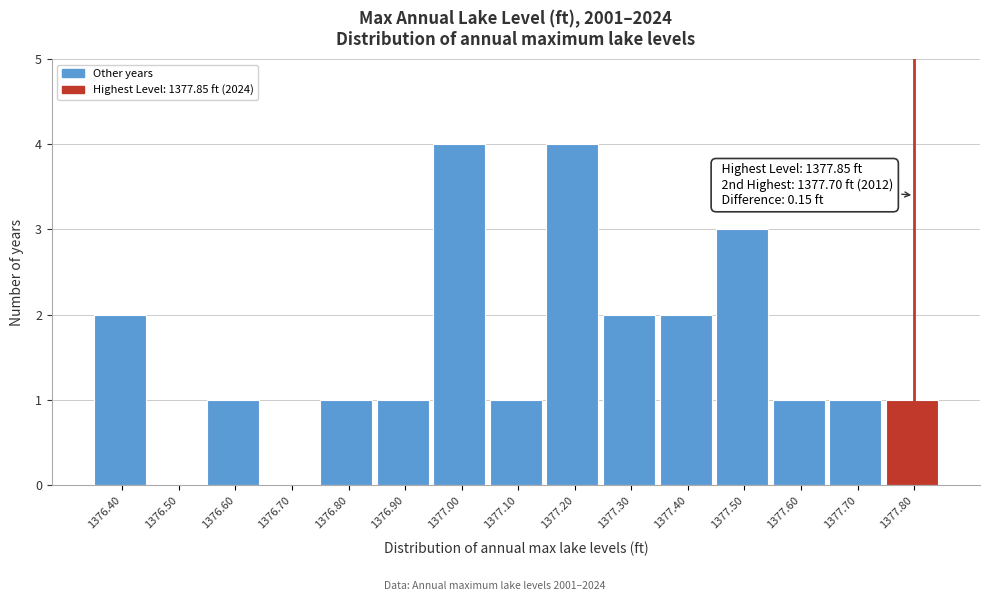

Reading left to right, what are all the values shown in this chart?

1376.40=2	1376.50=0	1376.60=1	1376.70=0	1376.80=1	1376.90=1	1377.00=4	1377.10=1	1377.20=4	1377.30=2	1377.40=2	1377.50=3	1377.60=1	1377.70=1	1377.80=1